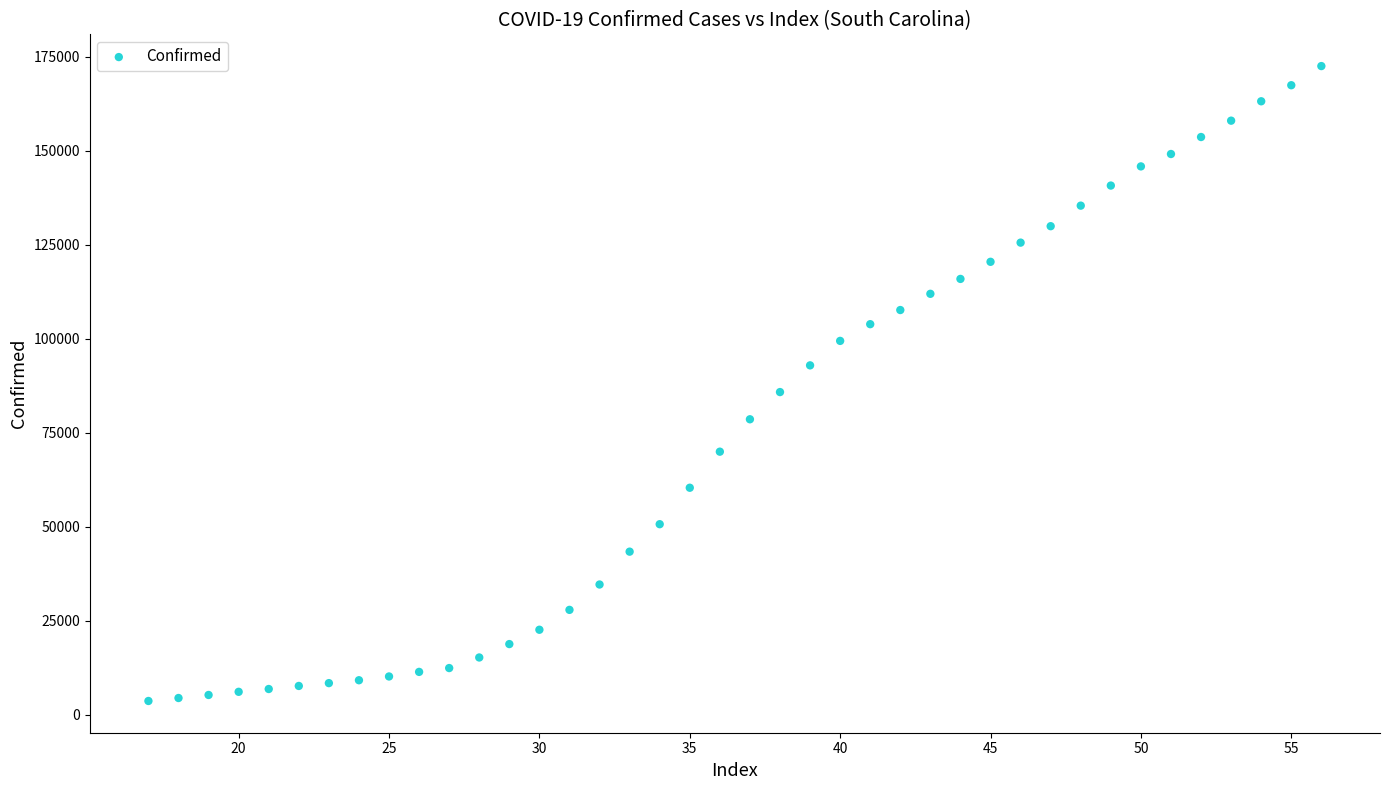

What Y value in the scatter plot is closest to 88117?

85846